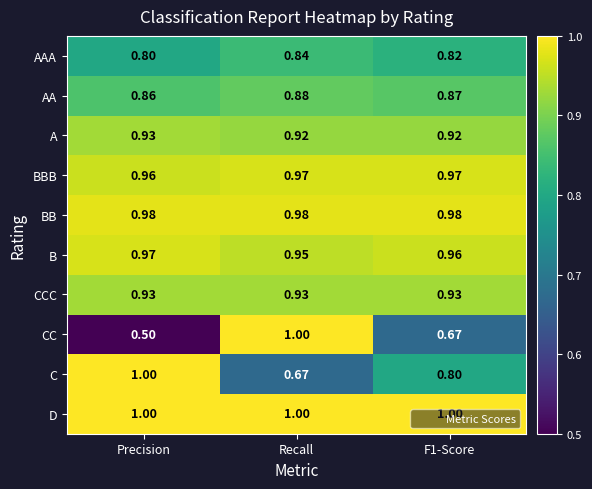

Between Recall and F1-Score, which series saw the biggest shift?

CC